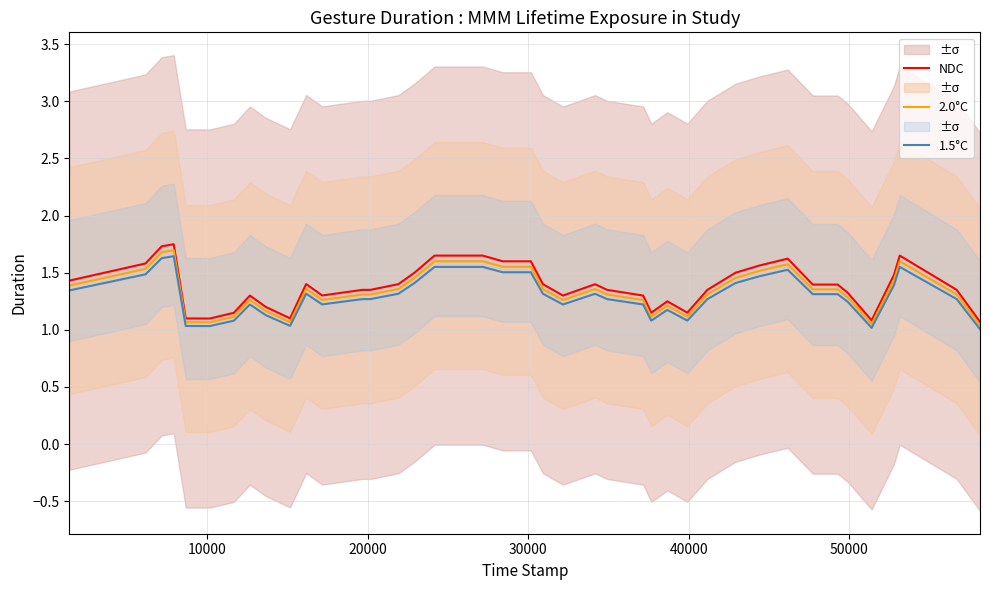

Which series has the largest total across all categories?

NDC